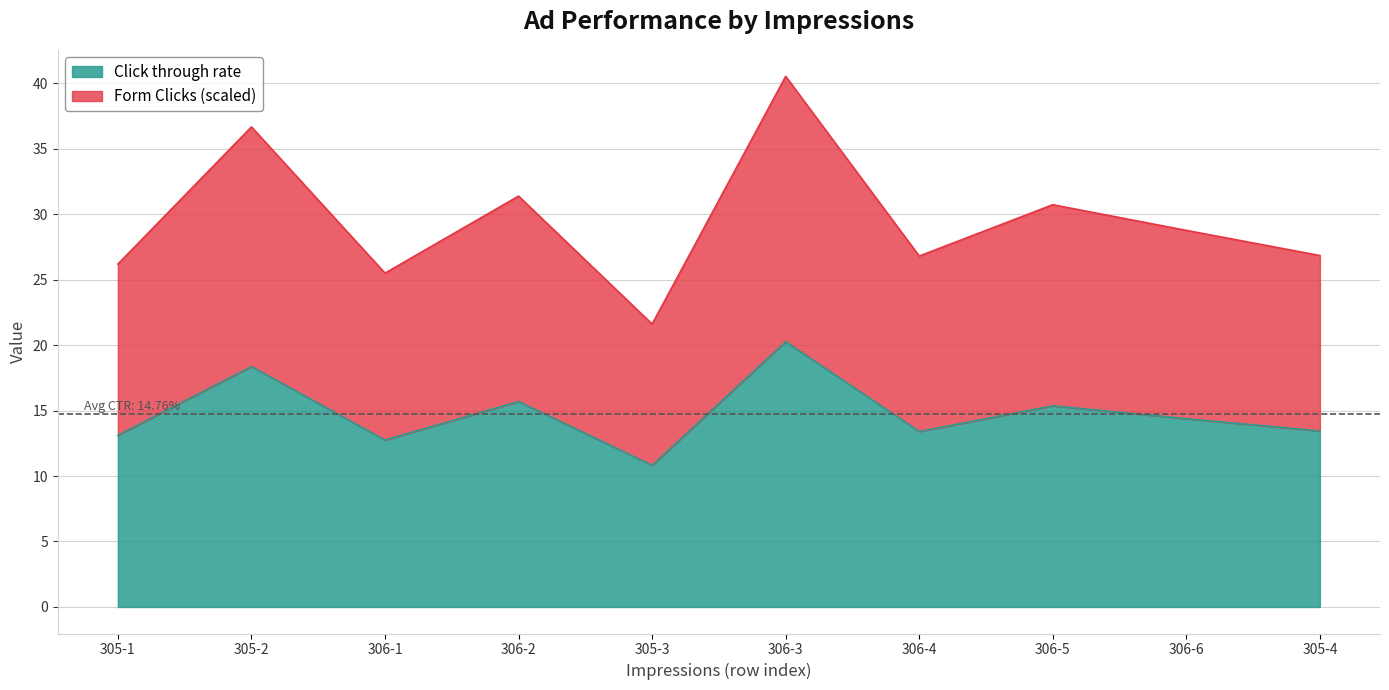

Does the chart display data point markers on the line(s)?

No